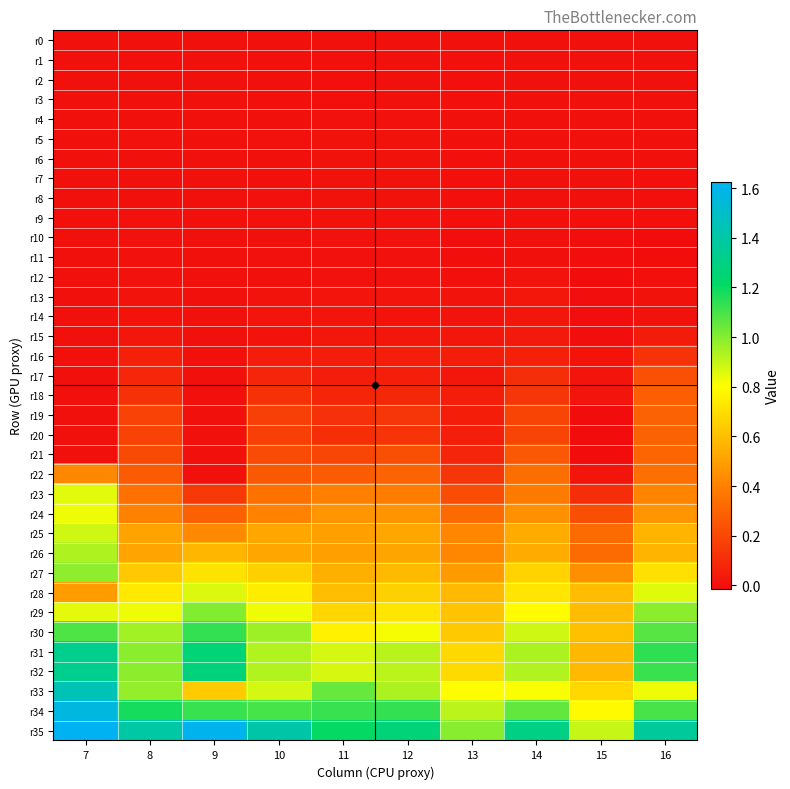

Which label corresponds to the largest value in the chart?

7